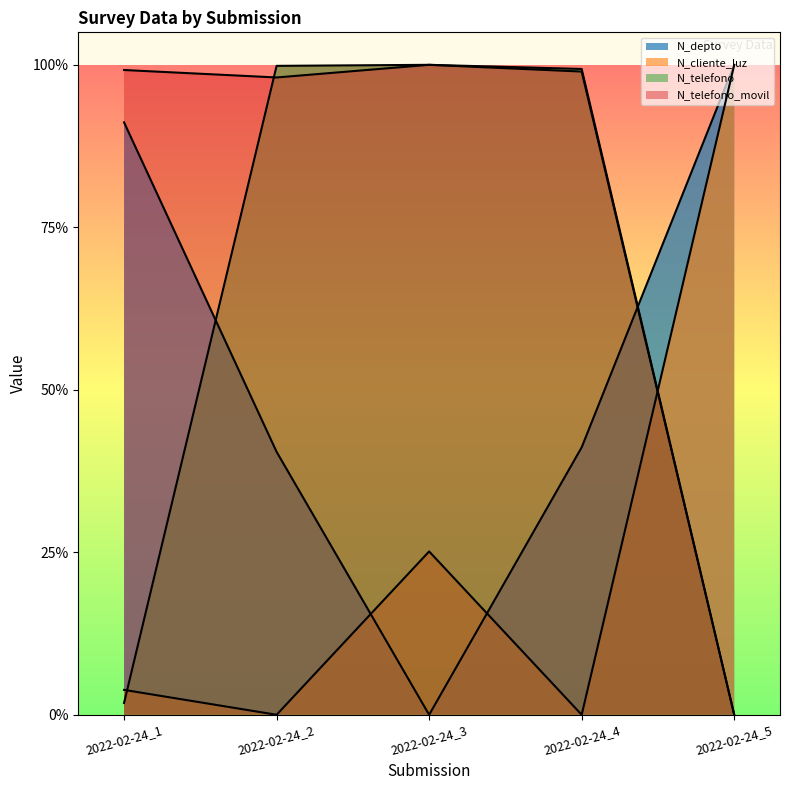

What is the value of the N_cliente_luz point at the 5th from the left?

1.0